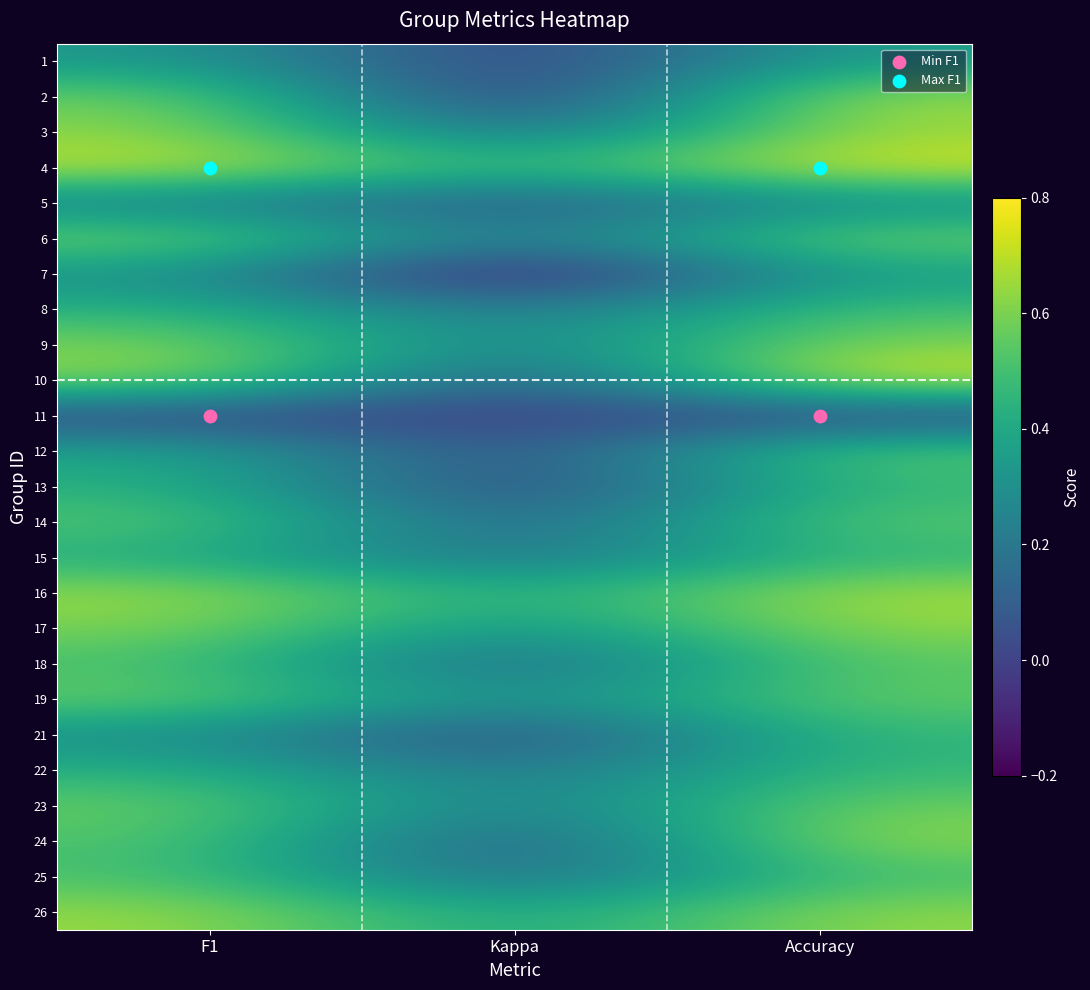

Reading right to left, what are all the values shown in this chart?

1: Accuracy=0.4	Kappa=-0.0	F1=0.3
2: Accuracy=0.7	Kappa=-0.1	F1=0.6
3: Accuracy=0.7	Kappa=0.1	F1=0.6
4: Accuracy=0.8	Kappa=0.4	F1=0.7
5: Accuracy=0.3	Kappa=0.0	F1=0.2
6: Accuracy=0.6	Kappa=0.2	F1=0.6
7: Accuracy=0.4	Kappa=-0.2	F1=0.3
8: Accuracy=0.5	Kappa=0.2	F1=0.4
9: Accuracy=0.6	Kappa=0.2	F1=0.6
10: Accuracy=0.8	Kappa=0.0	F1=0.6
11: Accuracy=0.0	Kappa=0.0	F1=0.0
12: Accuracy=0.6	Kappa=0.0	F1=0.4
13: Accuracy=0.5	Kappa=-0.0	F1=0.4
14: Accuracy=0.5	Kappa=0.1	F1=0.5
15: Accuracy=0.5	Kappa=0.1	F1=0.4
16: Accuracy=0.7	Kappa=0.4	F1=0.7
17: Accuracy=0.6	Kappa=0.3	F1=0.6
18: Accuracy=0.5	Kappa=0.1	F1=0.5
19: Accuracy=0.6	Kappa=0.3	F1=0.6
21: Accuracy=0.5	Kappa=0.0	F1=0.3
22: Accuracy=0.5	Kappa=0.2	F1=0.4
23: Accuracy=0.6	Kappa=0.2	F1=0.6
24: Accuracy=0.6	Kappa=0.0	F1=0.5
25: Accuracy=0.5	Kappa=0.1	F1=0.5
26: Accuracy=0.6	Kappa=0.4	F1=0.6